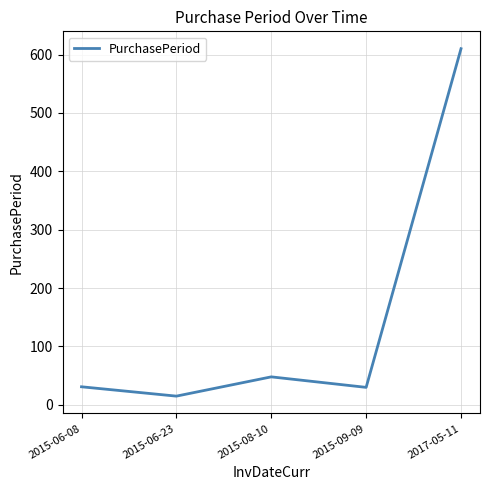

What is the difference between the values at 2015-06-08 and 2015-09-09?

1